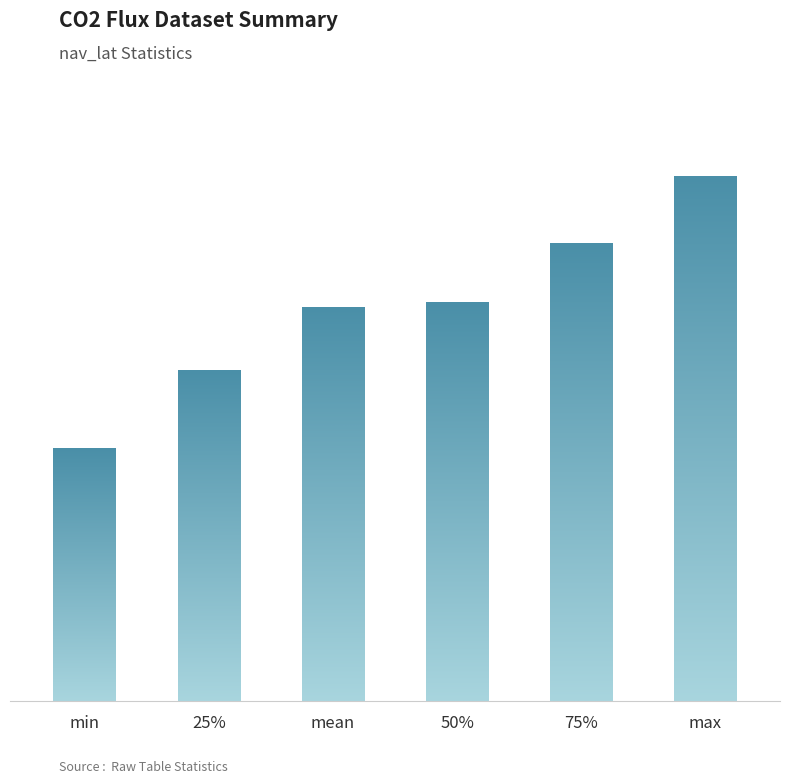

What is the minimum value shown in the chart?

34.8